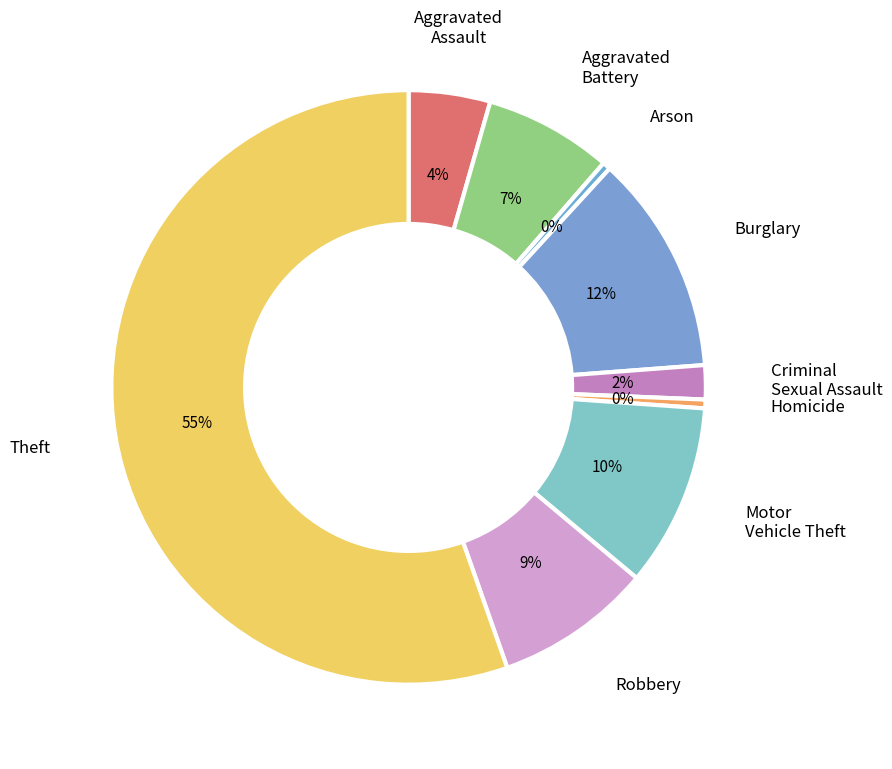

What is the largest slice in the pie chart?

Theft